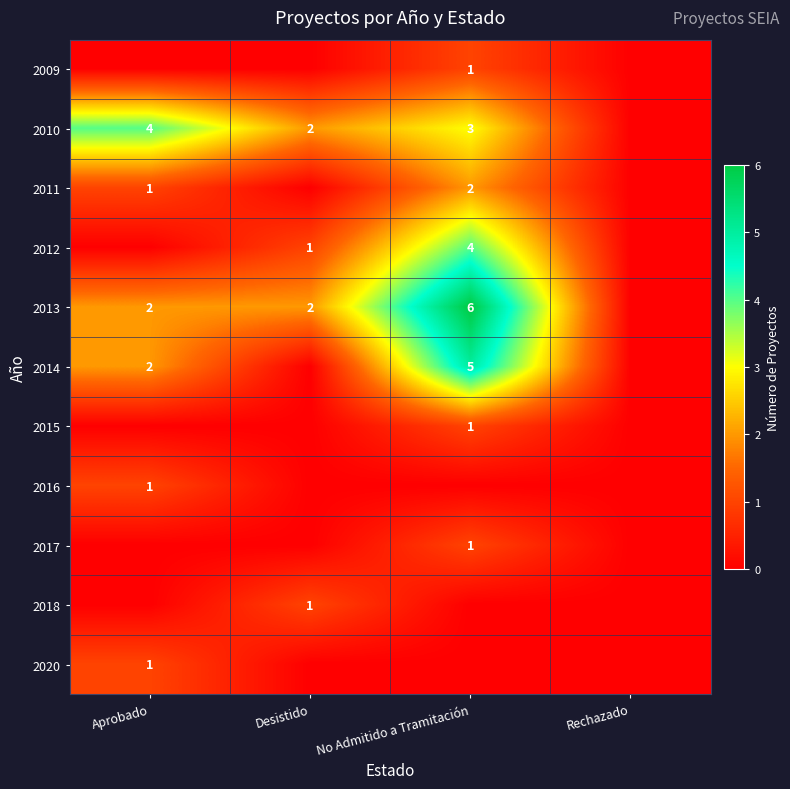

What is the difference between the 2012 values at No Admitido a Tramitación and Desistido?

3